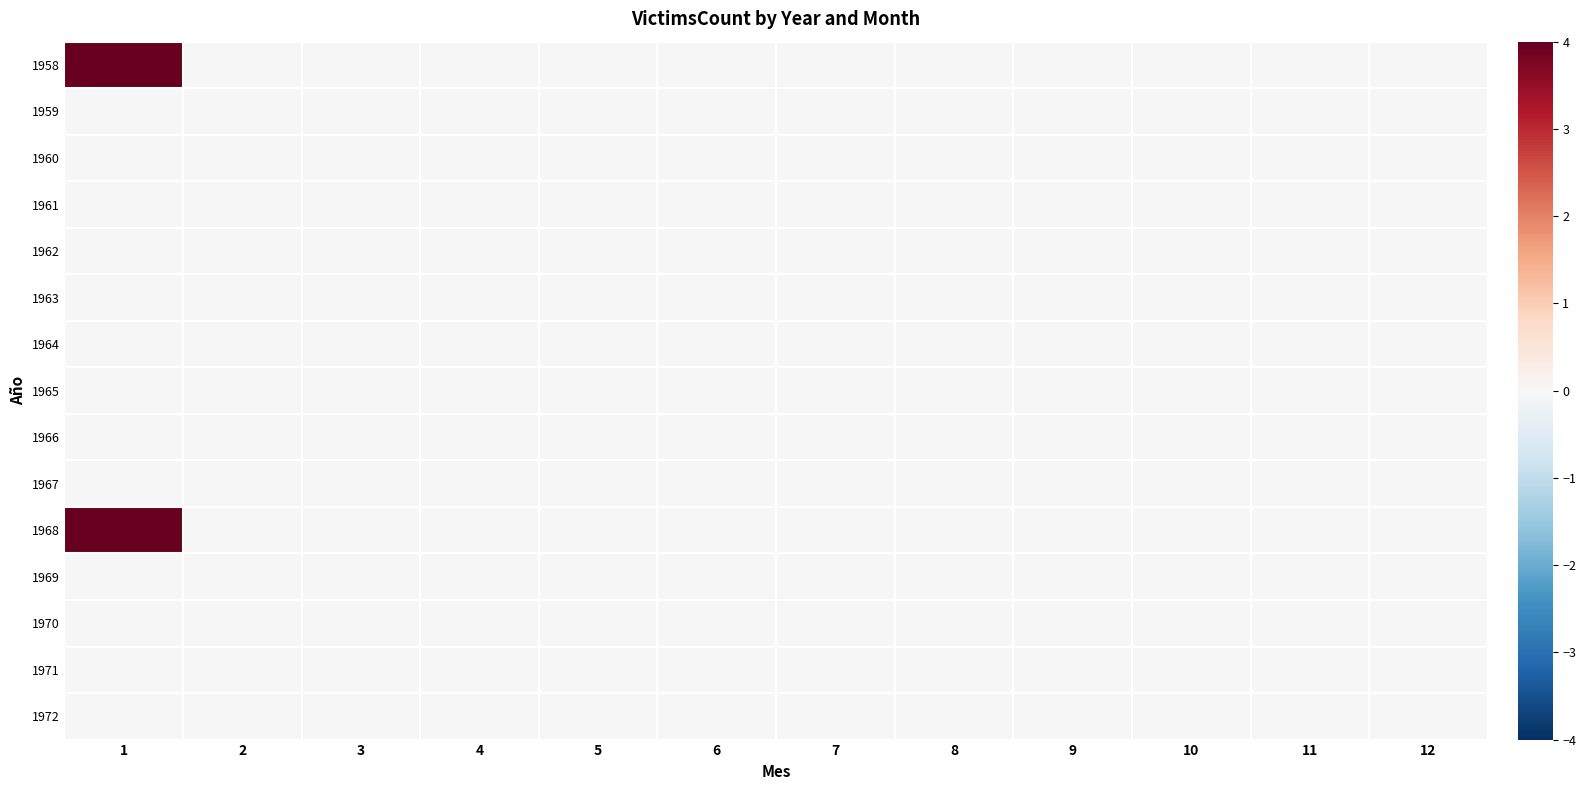

Reading left to right, transcribe all the data shown in this chart.

1958: 1=4	2=0	3=0	4=0	5=0	6=0	7=0	8=0	9=0	10=0	11=0	12=0
1959: 1=0	2=0	3=0	4=0	5=0	6=0	7=0	8=0	9=0	10=0	11=0	12=0
1960: 1=0	2=0	3=0	4=0	5=0	6=0	7=0	8=0	9=0	10=0	11=0	12=0
1961: 1=0	2=0	3=0	4=0	5=0	6=0	7=0	8=0	9=0	10=0	11=0	12=0
1962: 1=0	2=0	3=0	4=0	5=0	6=0	7=0	8=0	9=0	10=0	11=0	12=0
1963: 1=0	2=0	3=0	4=0	5=0	6=0	7=0	8=0	9=0	10=0	11=0	12=0
1964: 1=0	2=0	3=0	4=0	5=0	6=0	7=0	8=0	9=0	10=0	11=0	12=0
1965: 1=0	2=0	3=0	4=0	5=0	6=0	7=0	8=0	9=0	10=0	11=0	12=0
1966: 1=0	2=0	3=0	4=0	5=0	6=0	7=0	8=0	9=0	10=0	11=0	12=0
1967: 1=0	2=0	3=0	4=0	5=0	6=0	7=0	8=0	9=0	10=0	11=0	12=0
1968: 1=4	2=0	3=0	4=0	5=0	6=0	7=0	8=0	9=0	10=0	11=0	12=0
1969: 1=0	2=0	3=0	4=0	5=0	6=0	7=0	8=0	9=0	10=0	11=0	12=0
1970: 1=0	2=0	3=0	4=0	5=0	6=0	7=0	8=0	9=0	10=0	11=0	12=0
1971: 1=0	2=0	3=0	4=0	5=0	6=0	7=0	8=0	9=0	10=0	11=0	12=0
1972: 1=0	2=0	3=0	4=0	5=0	6=0	7=0	8=0	9=0	10=0	11=0	12=0